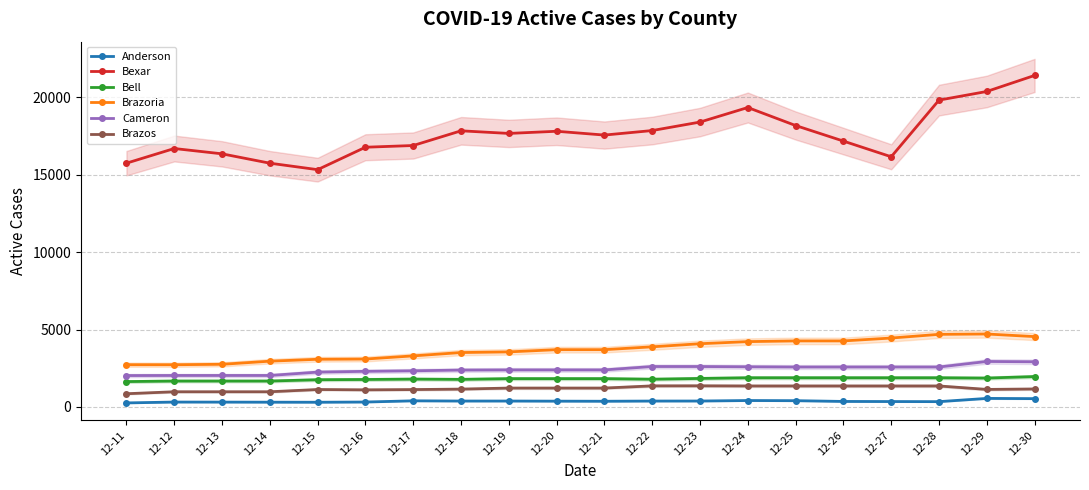

Reading left to right, extract all data points from this chart.

Anderson: 12-11=261	12-12=316	12-13=313	12-14=308	12-15=304	12-16=318	12-17=396	12-18=382	12-19=382	12-20=374	12-21=368	12-22=381	12-23=383	12-24=415	12-25=405	12-26=356	12-27=349	12-28=343	12-29=552	12-30=537
Bexar: 12-11=15750	12-12=16698	12-13=16355	12-14=15750	12-15=15332	12-16=16781	12-17=16892	12-18=17842	12-19=17673	12-20=17813	12-21=17567	12-22=17859	12-23=18407	12-24=19347	12-25=18184	12-26=17178	12-27=16165	12-28=19825	12-29=20384	12-30=21419
Bell: 12-11=1639	12-12=1674	12-13=1674	12-14=1674	12-15=1759	12-16=1774	12-17=1799	12-18=1781	12-19=1829	12-20=1829	12-21=1829	12-22=1791	12-23=1841	12-24=1886	12-25=1886	12-26=1886	12-27=1886	12-28=1886	12-29=1866	12-30=1964
Brazoria: 12-11=2730	12-12=2728	12-13=2756	12-14=2957	12-15=3080	12-16=3096	12-17=3299	12-18=3515	12-19=3557	12-20=3701	12-21=3701	12-22=3885	12-23=4085	12-24=4221	12-25=4266	12-26=4266	12-27=4452	12-28=4691	12-29=4713	12-30=4545
Cameron: 12-11=2029	12-12=2034	12-13=2034	12-14=2034	12-15=2251	12-16=2301	12-17=2336	12-18=2383	12-19=2394	12-20=2394	12-21=2394	12-22=2612	12-23=2612	12-24=2595	12-25=2580	12-26=2580	12-27=2580	12-28=2580	12-29=2938	12-30=2919
Brazos: 12-11=854	12-12=981	12-13=981	12-14=981	12-15=1127	12-16=1106	12-17=1123	12-18=1153	12-19=1220	12-20=1220	12-21=1220	12-22=1362	12-23=1366	12-24=1356	12-25=1356	12-26=1356	12-27=1356	12-28=1356	12-29=1133	12-30=1162